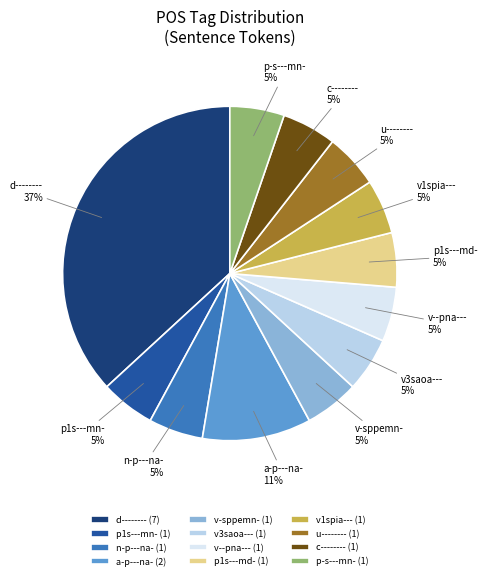

To the nearest percent, what percentage of the pie is p1s---md-?

5%